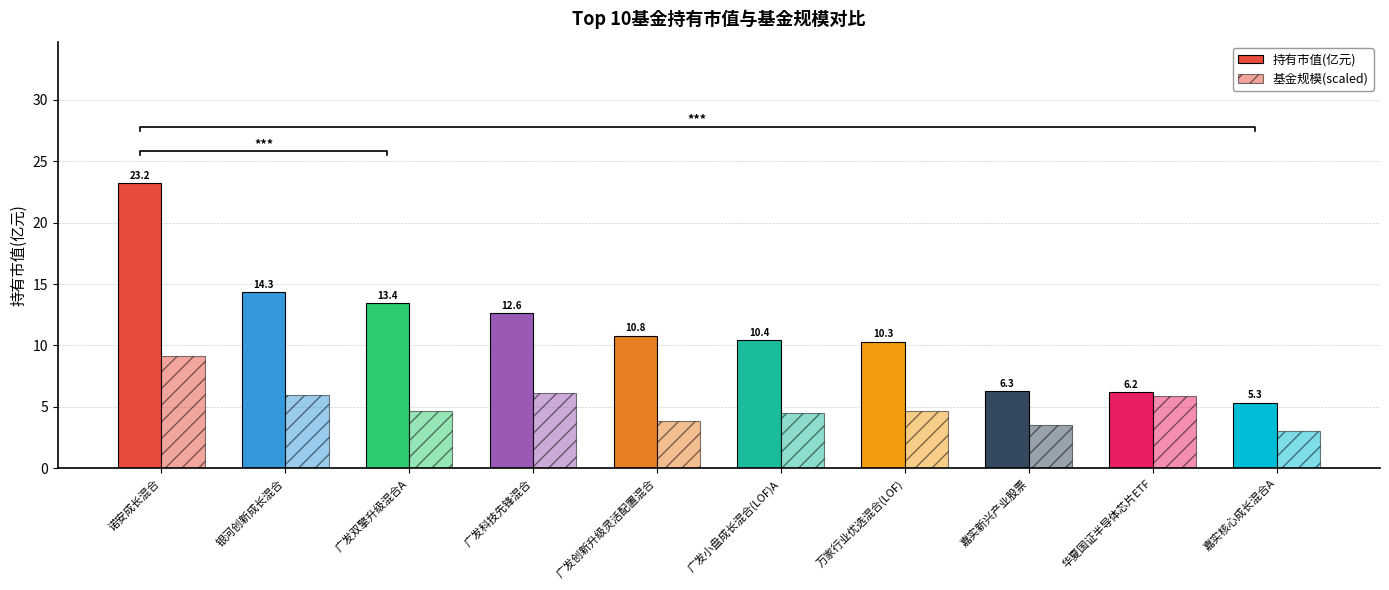

What is the value of the 基金规模(scaled) bar at the 1st from the left?

9.1